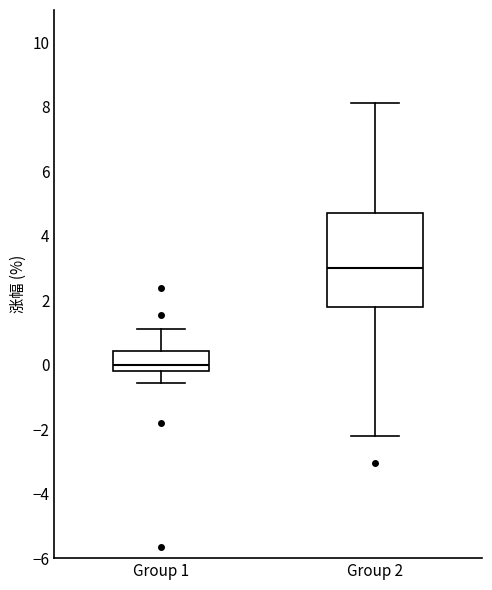

Which box's median line is the highest?

Group 2